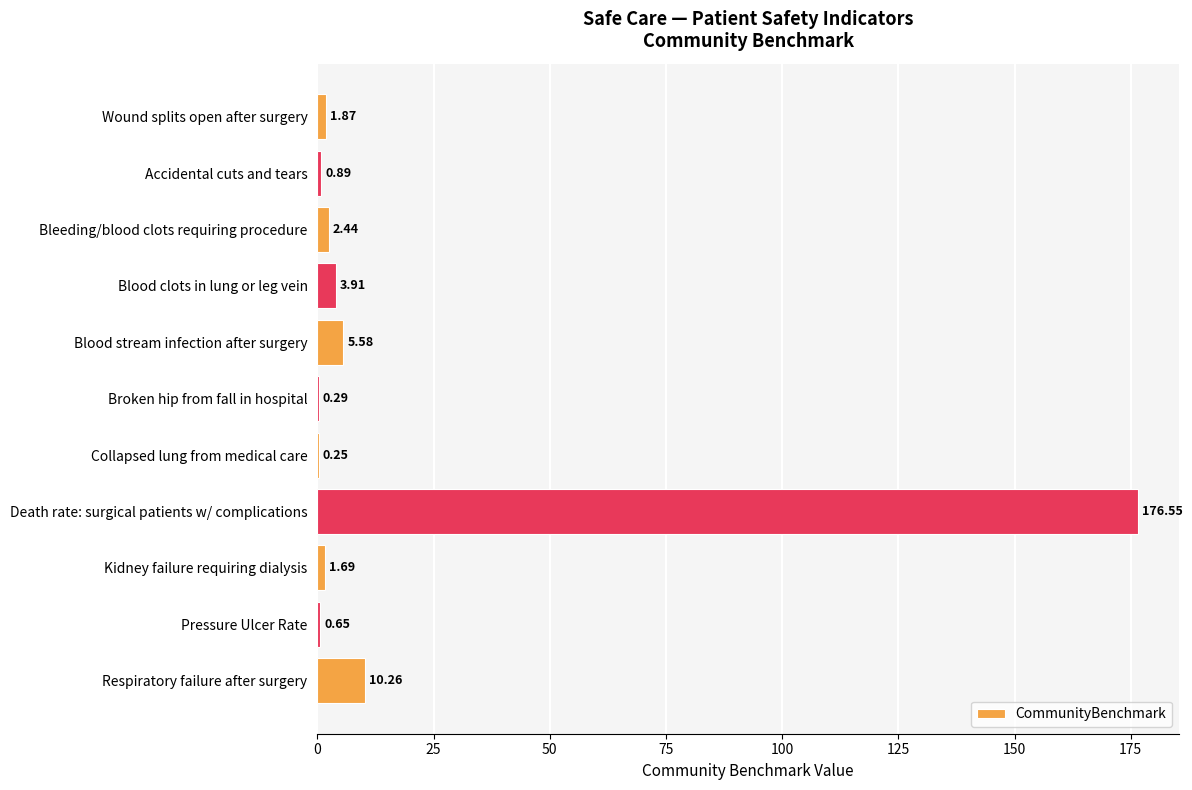

Which label corresponds to the largest value in the chart?

Death rate: surgical patients w/ complications